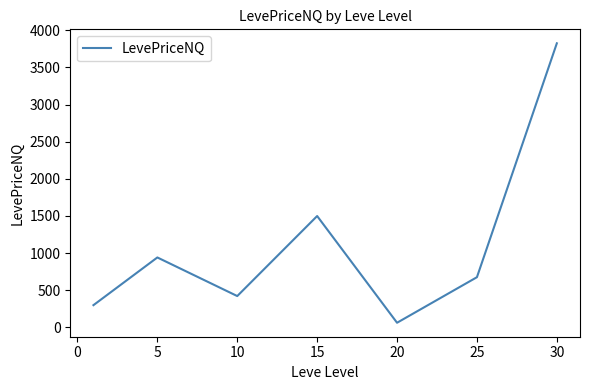

Does the chart have visible grid lines?

No